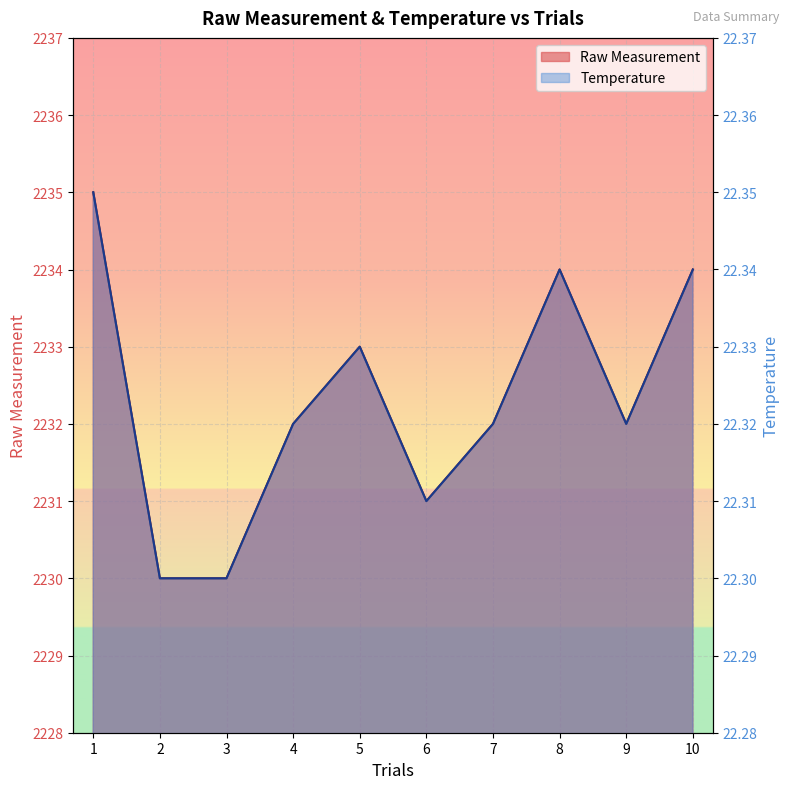

Where is the first local maximum for Temperature?

5